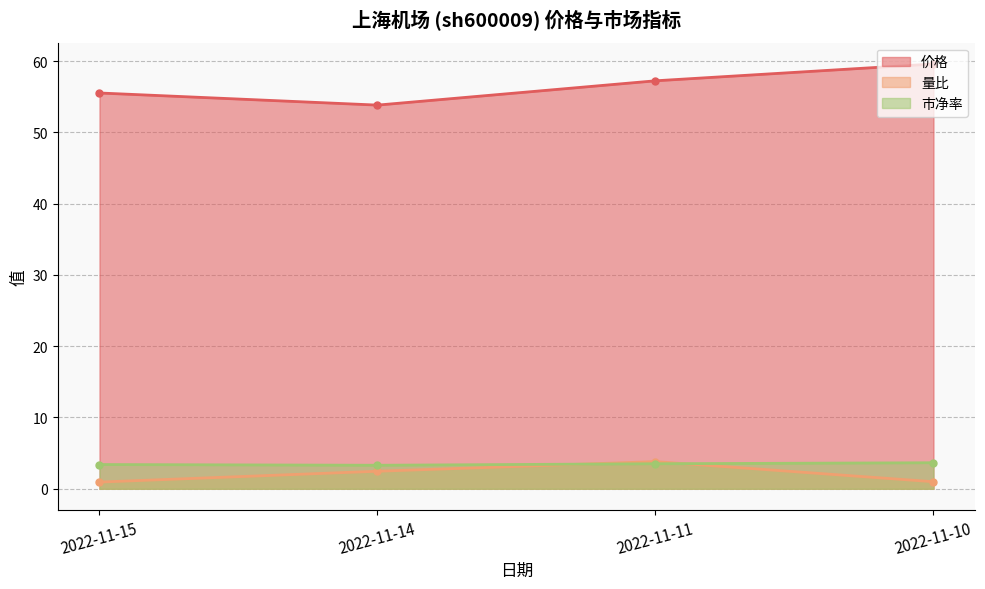

Between 2022-11-15 and 2022-11-14, which series saw the biggest shift?

价格